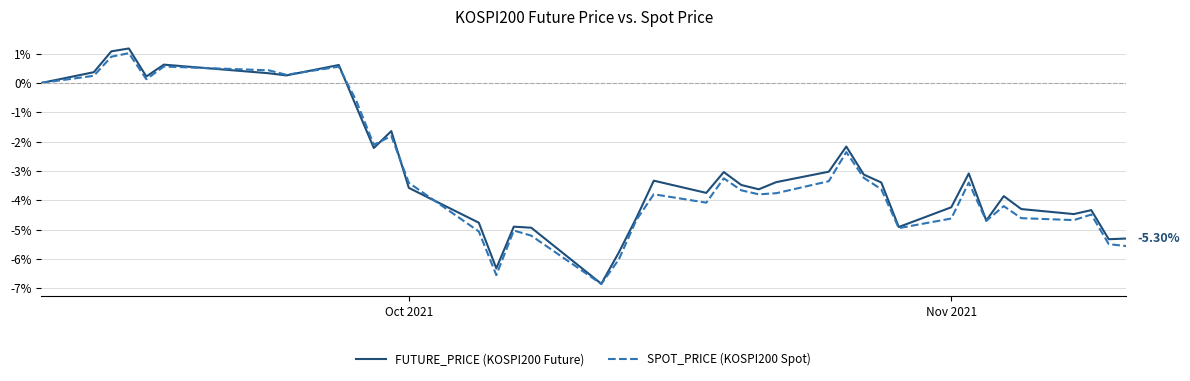

How many lines are shown in the chart?

2